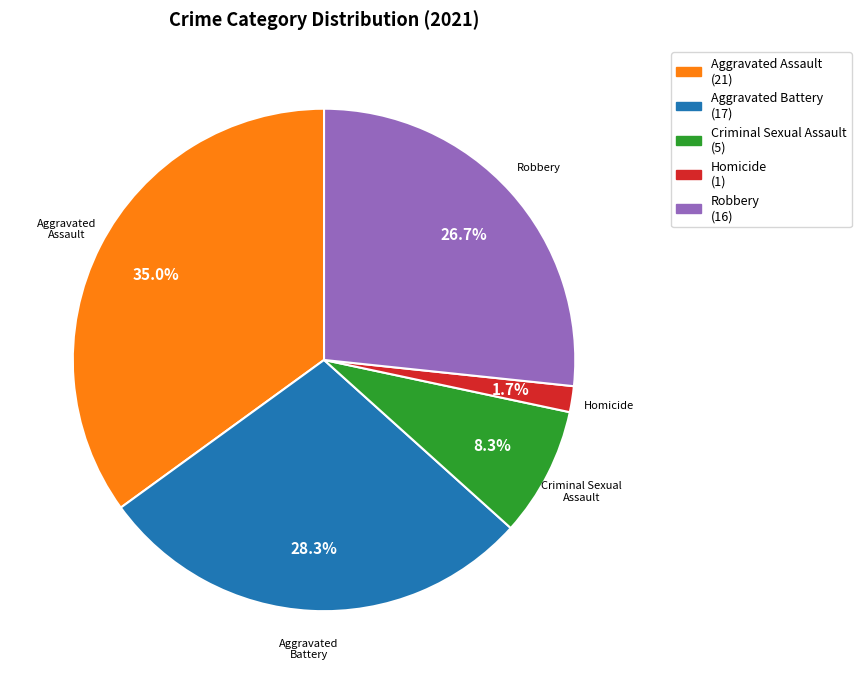

Is it true that Aggravated Battery is 28% of the pie?

True